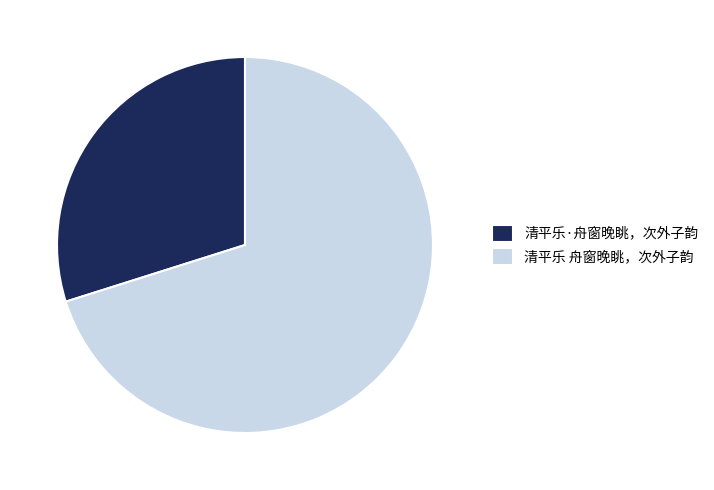

Is it true that 清平乐 舟窗晚眺，次外子韵 is 82% of the pie?

False